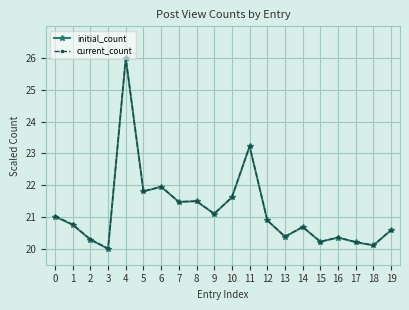

Does the chart have visible grid lines?

Yes